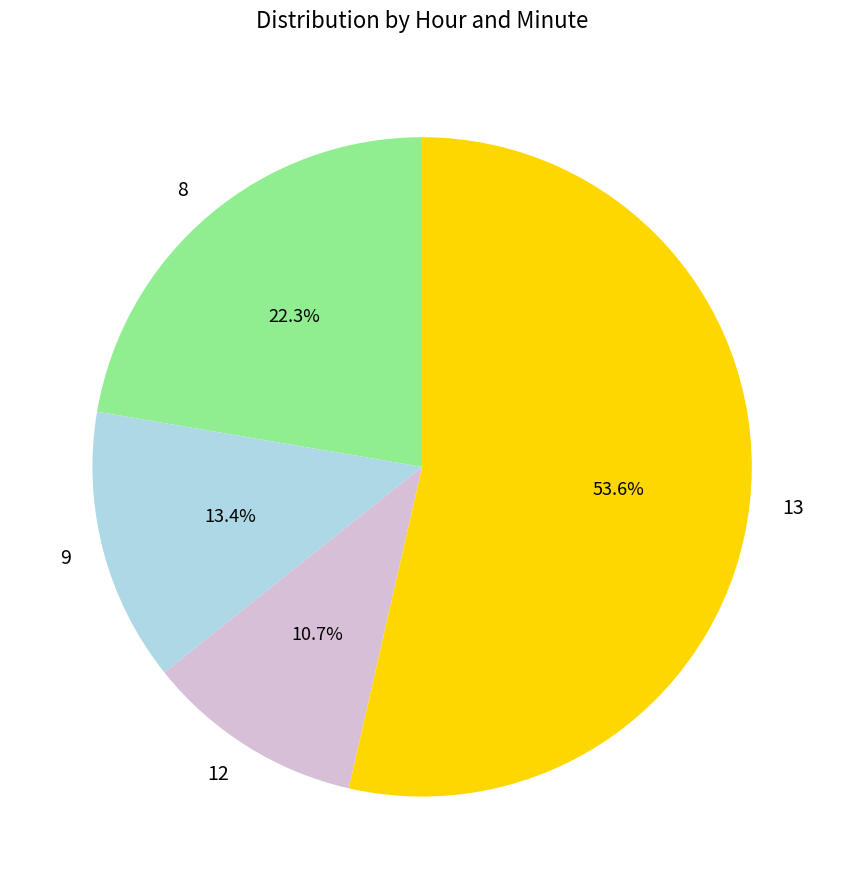

Which slice is the largest?

13